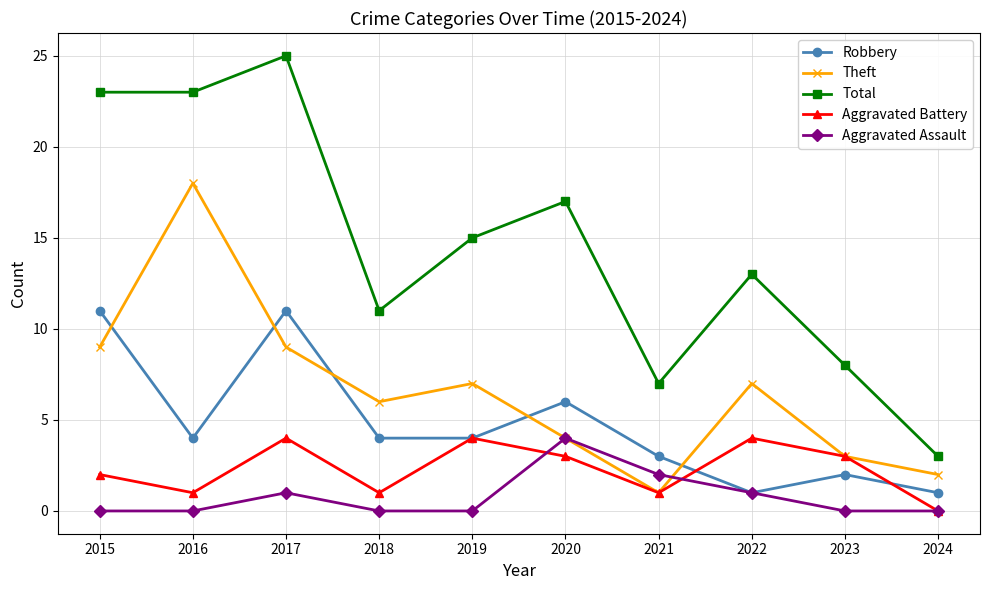

What is the difference between the second highest and minimum values in the Aggravated Assault series?

2